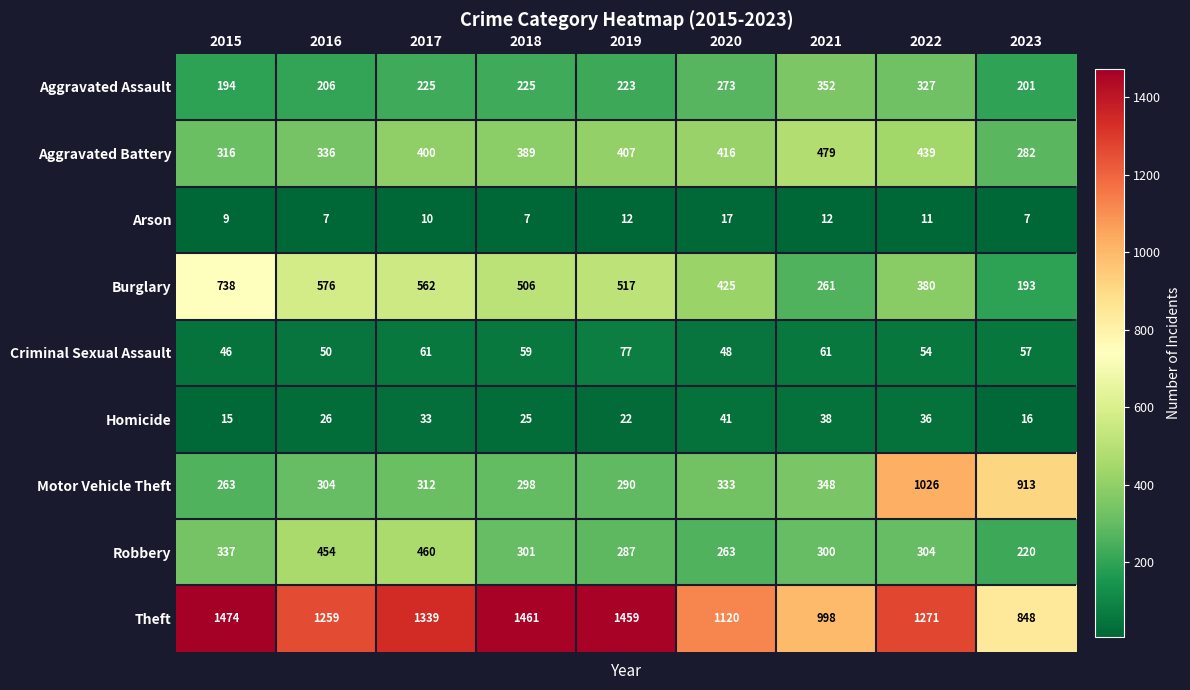

What is the highest value of the Theft series?

1474